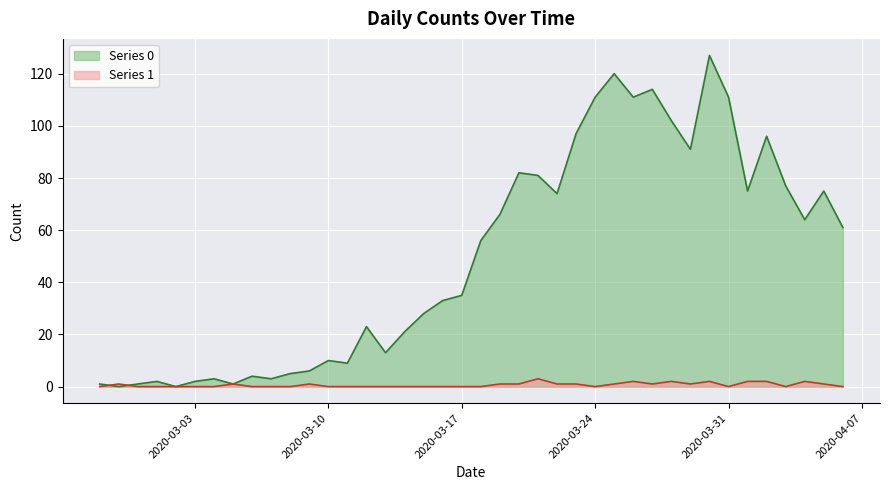

How many categories are shown in the chart?

40